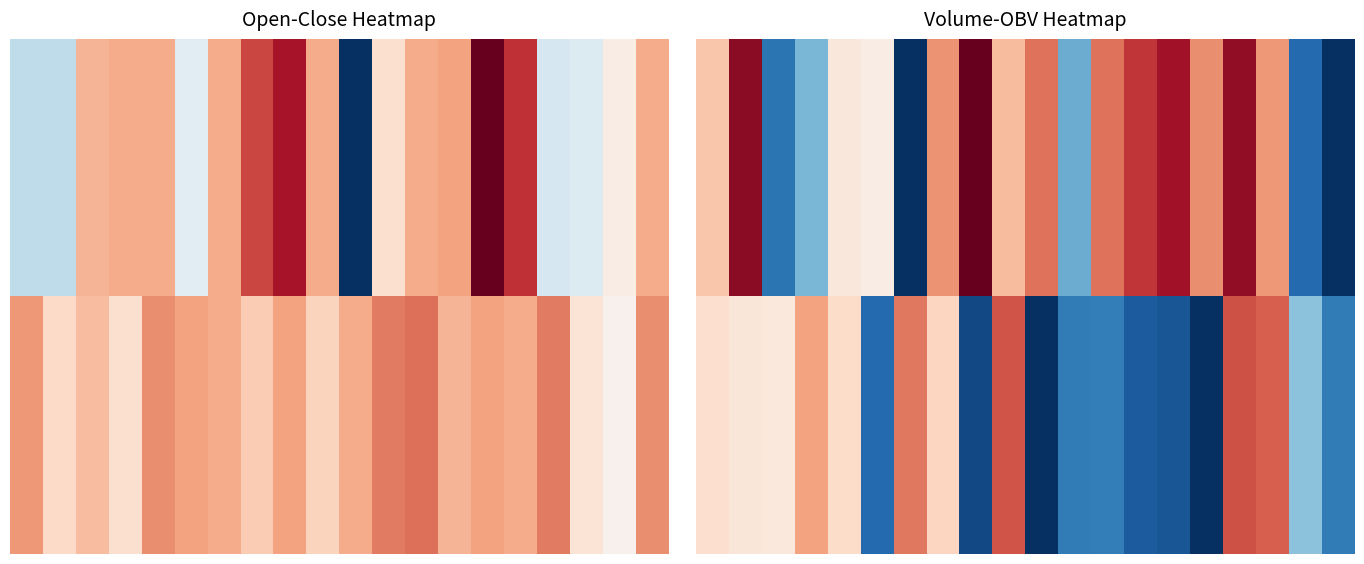

At which category is the sum across all series the highest?

16